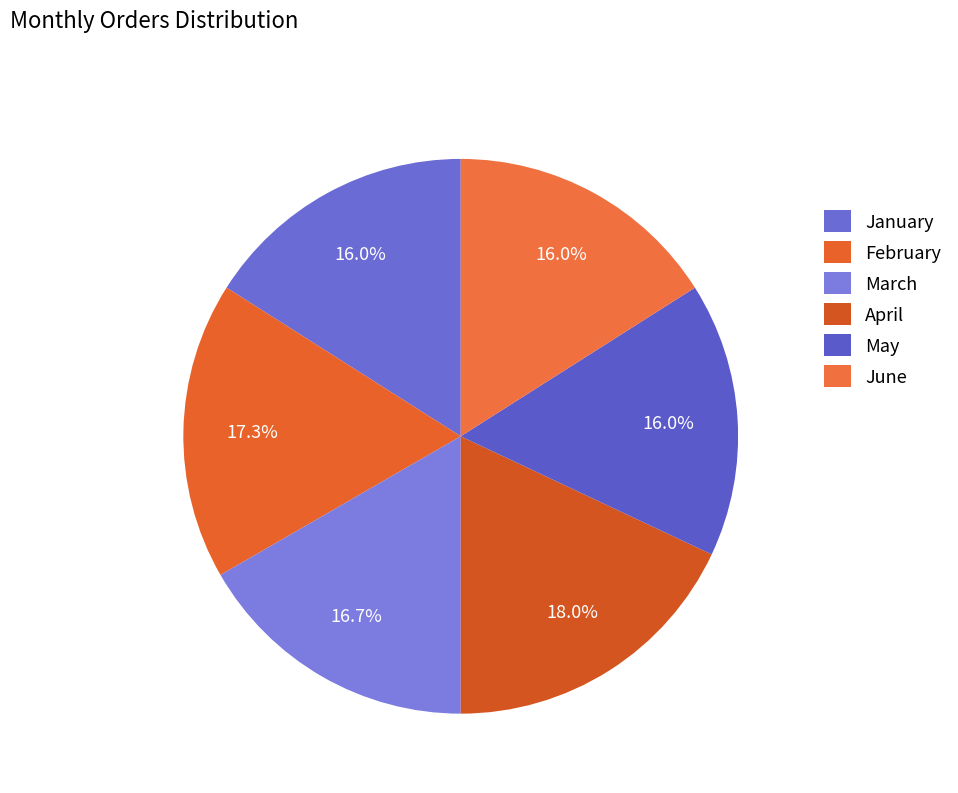

Rank the categories by value from highest to lowest.

April, February, March, January, May, June